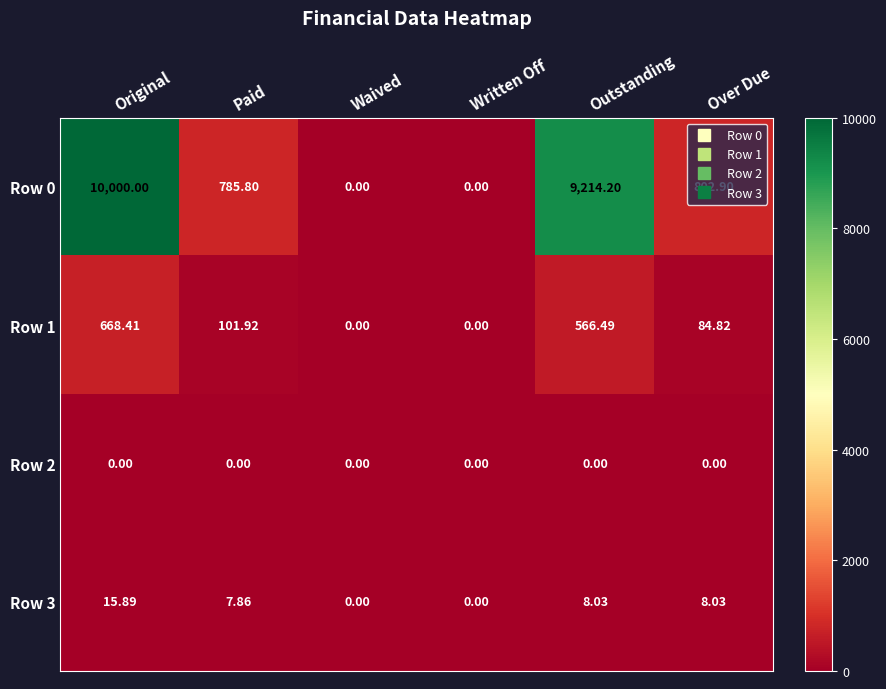

Is the value of Row 3 at Outstanding greater than the value of Row 0 at Waived?

Yes